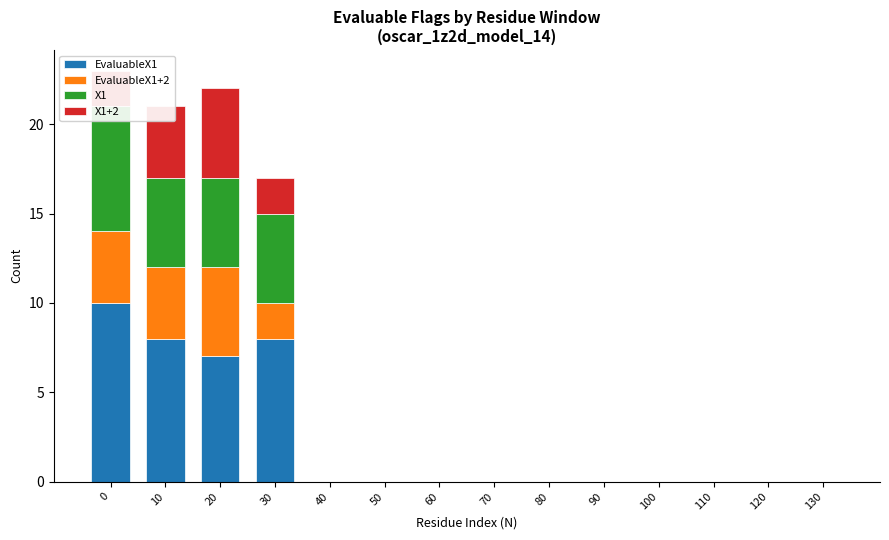

Which series has the largest total across all categories?

EvaluableX1